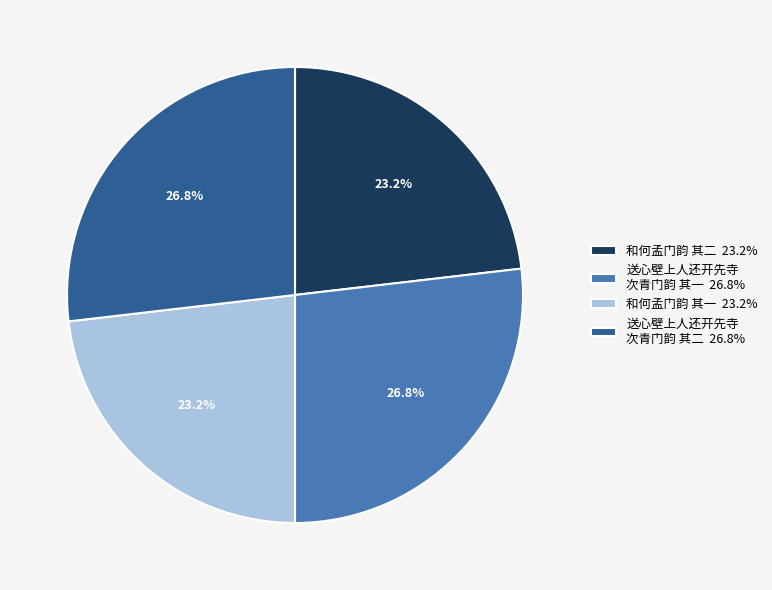

What portion of the pie excludes 送心壁上人还开先寺 次青门韵 其二 26.8%?

73.2%